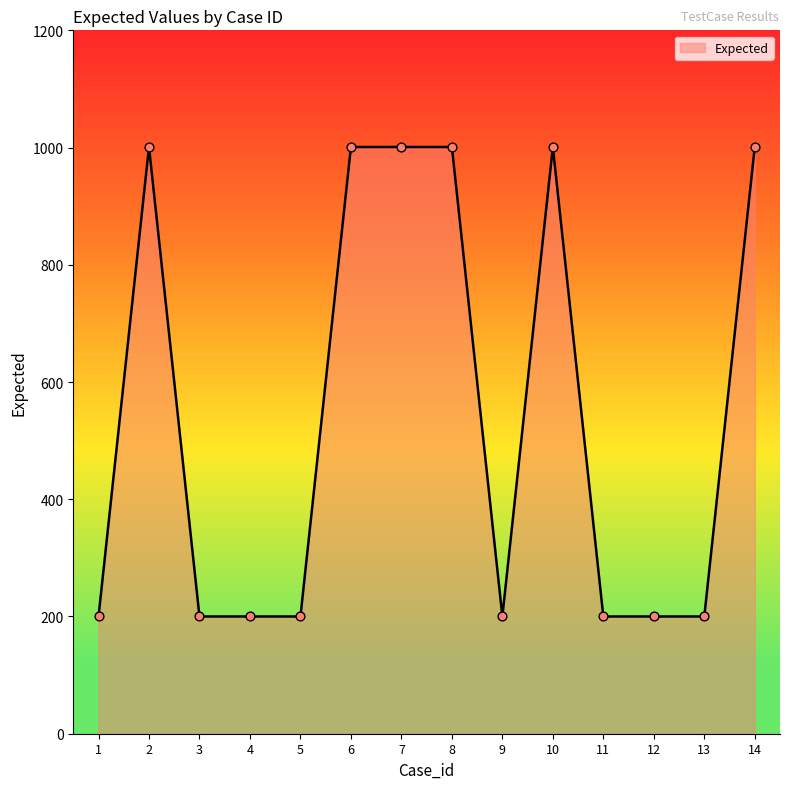

Which has a higher value, 14 or 3?

14